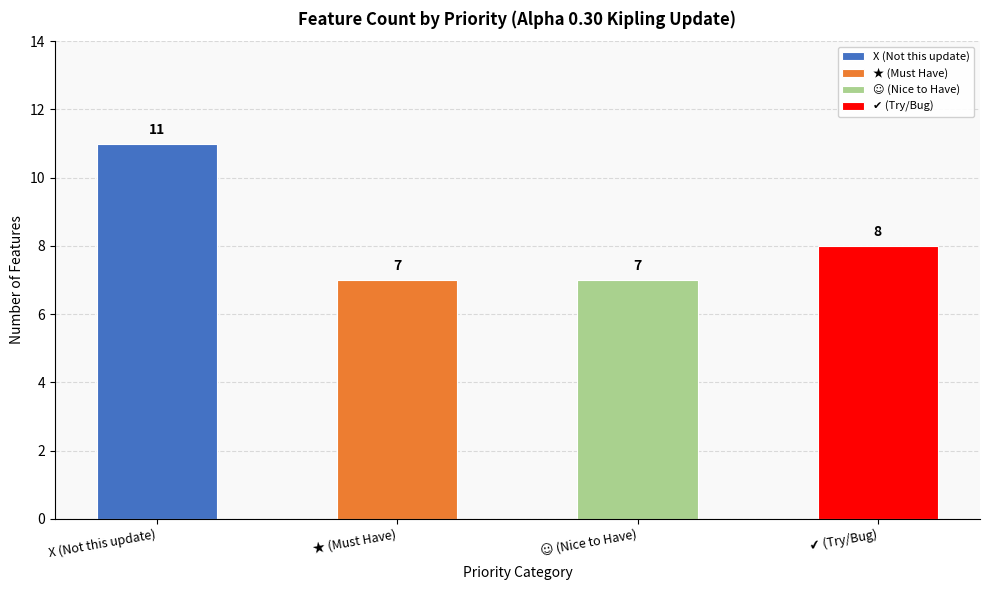

The chart shows a value of 10 at 1. True or false?

False